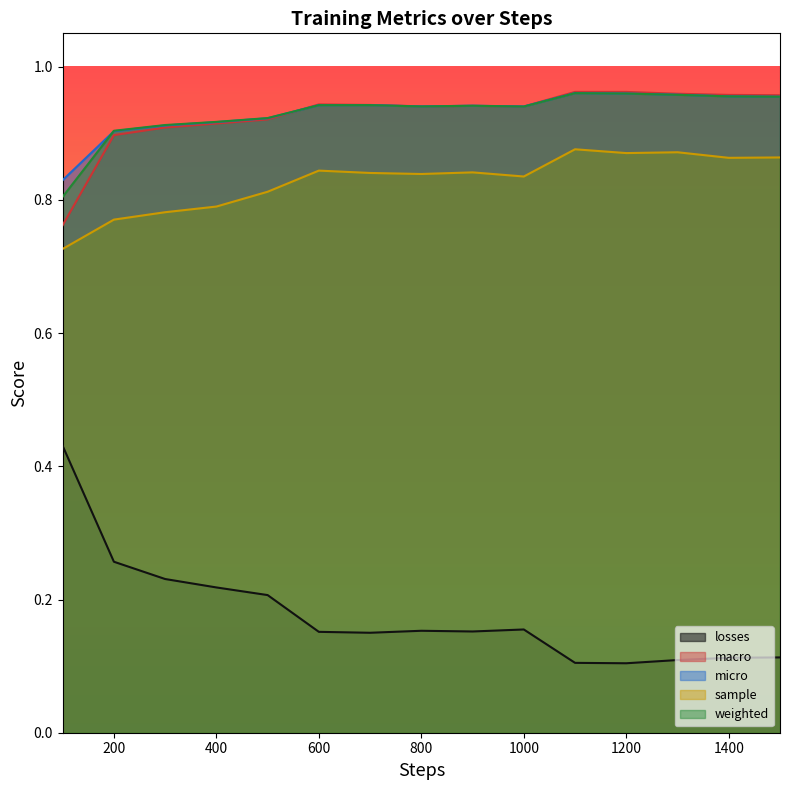

Is it true that losses equals 0.2 at 300?

True